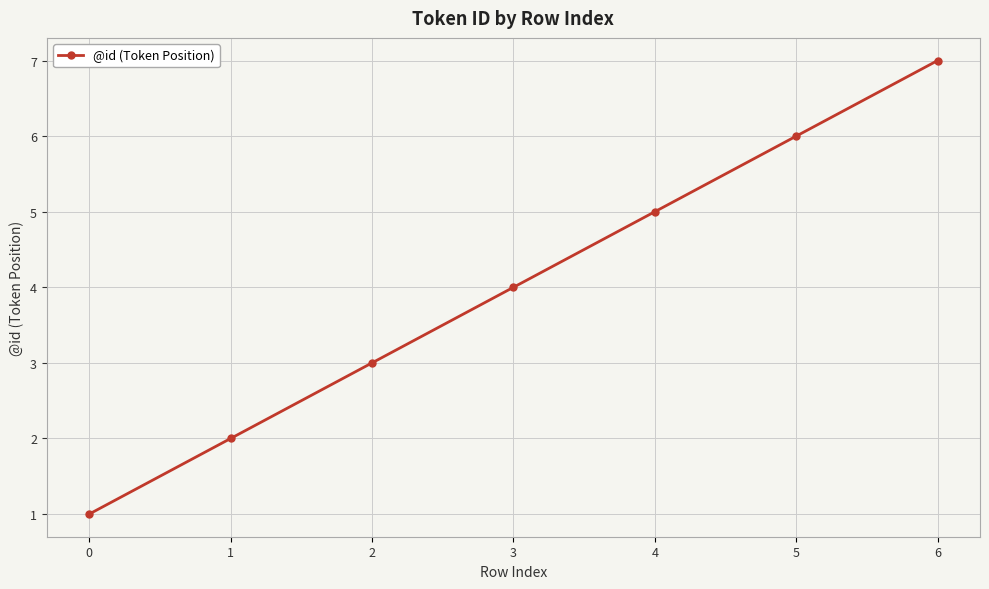

What is the change in value from 1 to 4?

+3